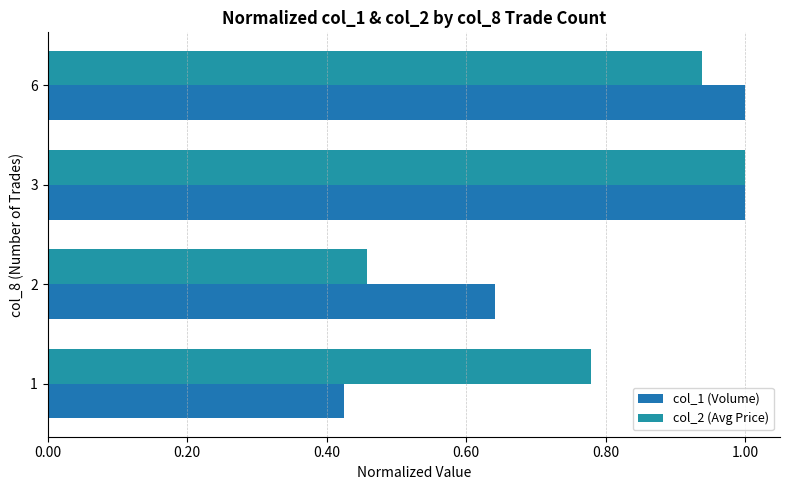

Reading left to right, extract all data points from this chart.

col_1 (Volume): 0.4	0.6	1.0	1.0
col_2 (Avg Price): 0.8	0.5	1.0	0.9